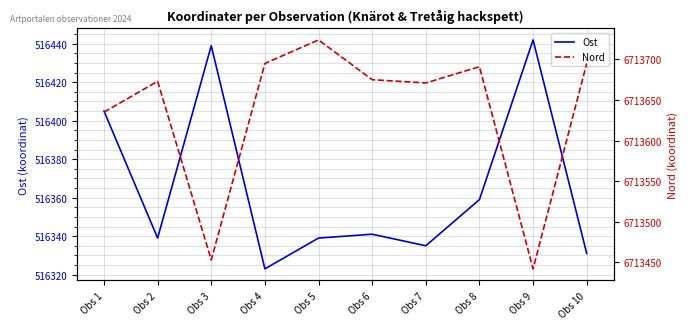

At which label does Ost first exceed 516341?

Obs 1